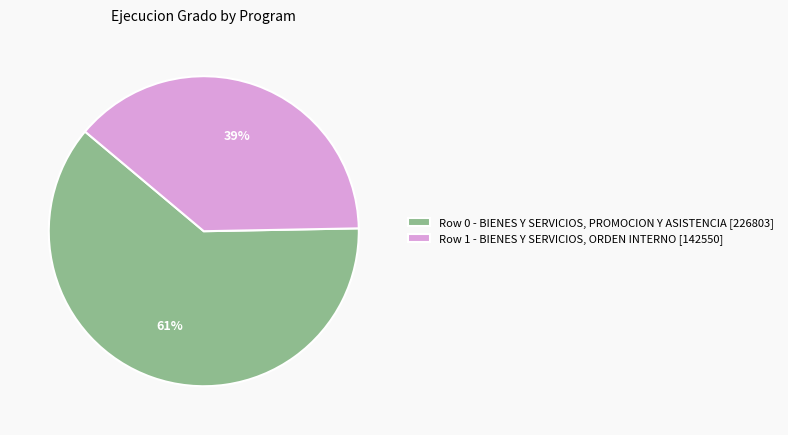

Which slice represents more than half of the pie?

Row 0 - BIENES Y SERVICIOS, PROMOCION Y ASISTENCIA [226803]